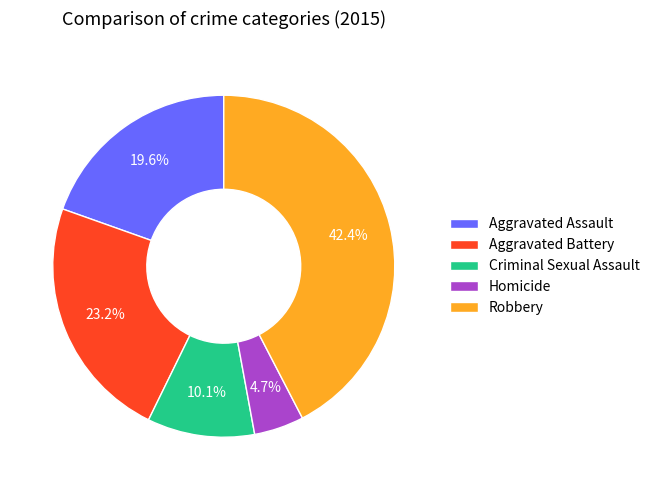

What percentage is the Aggravated Battery slice, to the nearest percent?

23%